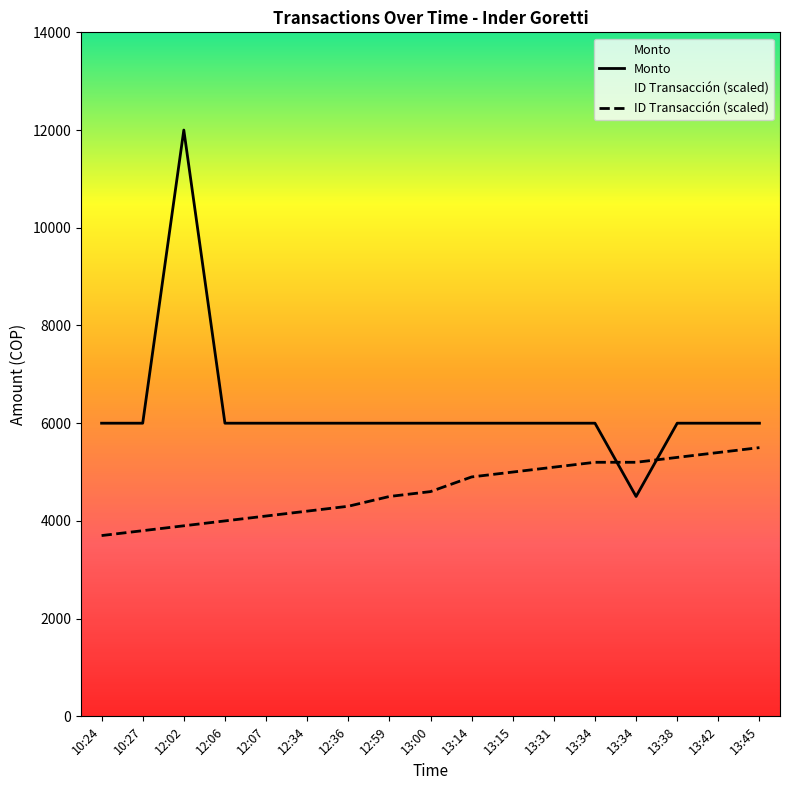

Reading left to right, transcribe all the data shown in this chart.

Monto: 10:24=6000	10:27=6000	12:02=12000	12:06=6000	12:07=6000	12:34=6000	12:36=6000	12:59=6000	13:00=6000	13:14=6000	13:15=6000	13:31=6000	13:34=6000	13:34=4500	13:38=6000	13:42=6000	13:45=6000
ID Transacción: 10:24=3700	10:27=3800	12:02=3900	12:06=4000	12:07=4100	12:34=4200	12:36=4300	12:59=4500	13:00=4600	13:14=4900	13:15=5000	13:31=5100	13:34=5200	13:34=5200	13:38=5300	13:42=5400	13:45=5500